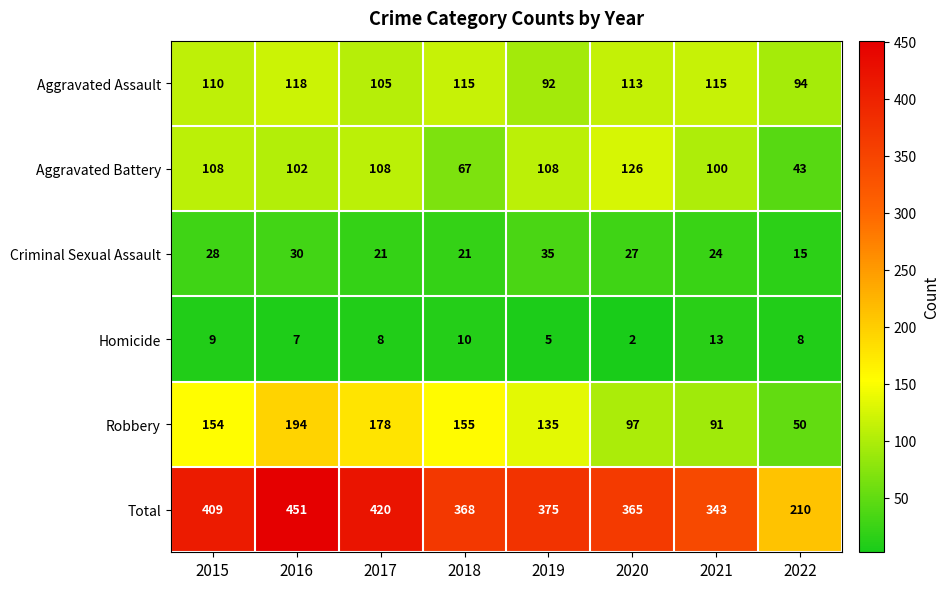

Between 2017 and 2020, which series saw the biggest shift?

Robbery